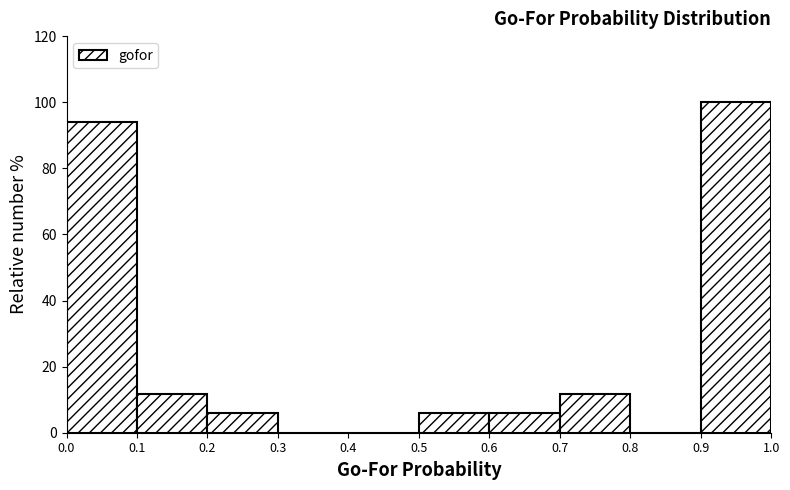

Reading left to right, list every bar in this chart as the range it spans on the x-axis followed by its height. The values are not printed on the chart, so give them approximately, as read against the axis.

0.0 to 0.1: 94
0.1 to 0.2: 12
0.2 to 0.3: 6
0.3 to 0.4: 0
0.4 to 0.5: 0
0.5 to 0.6: 6
0.6 to 0.7: 6
0.7 to 0.8: 12
0.8 to 0.9: 0
0.9 to 1.0: 100